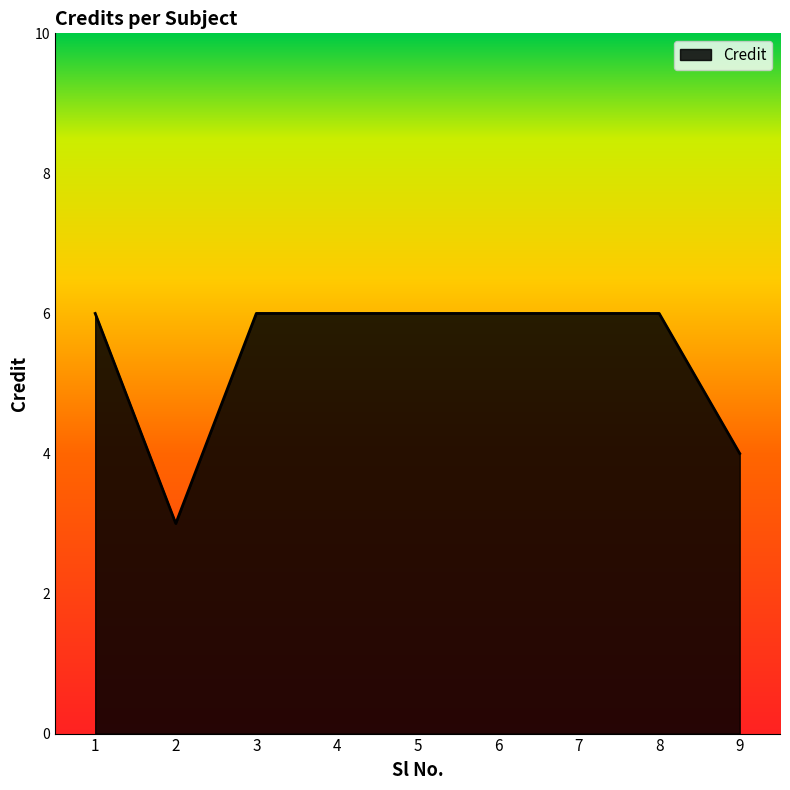

Approximately how many times larger is the value at 9 compared to 5?

0.7